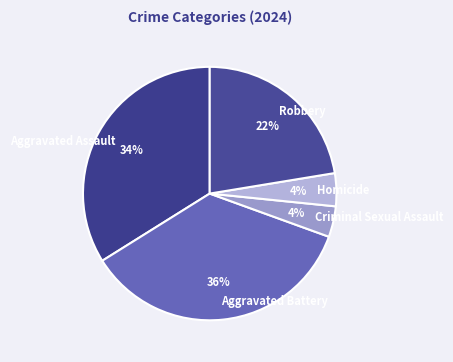

Do Aggravated Assault and Robbery together represent more than half of the pie?

Yes